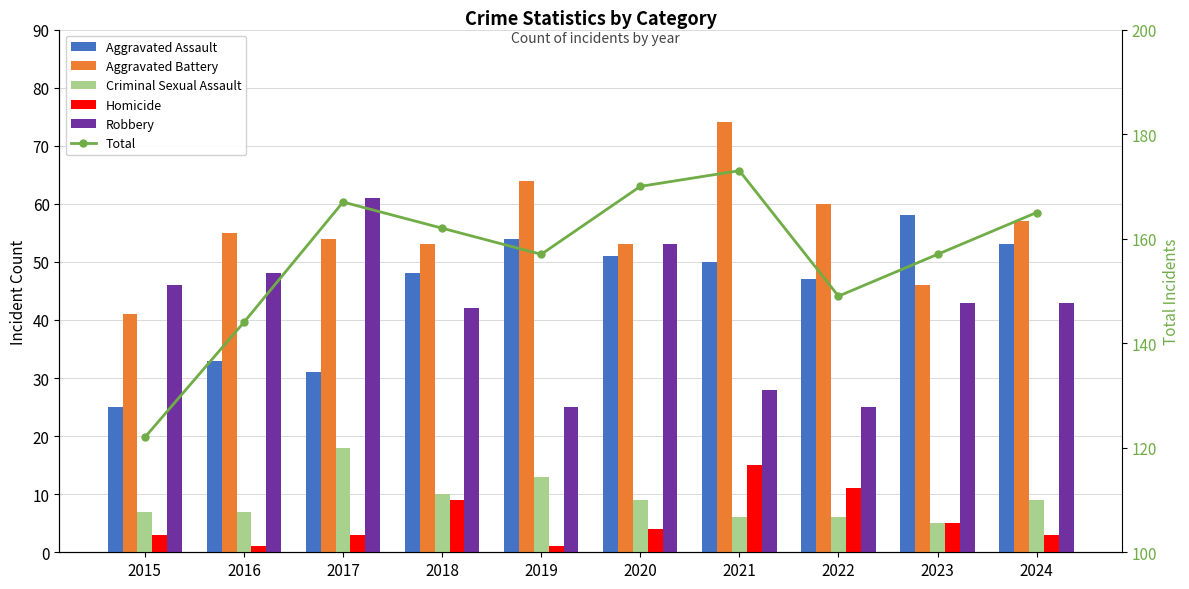

Is the value of Aggravated Battery at 2022 greater than the value of Criminal Sexual Assault at 2023?

Yes